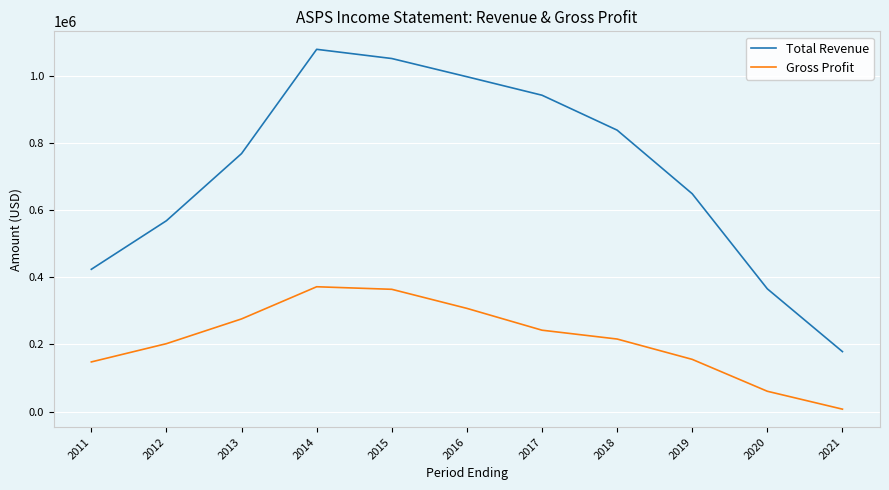

Which series has the largest total across all categories?

Total Revenue